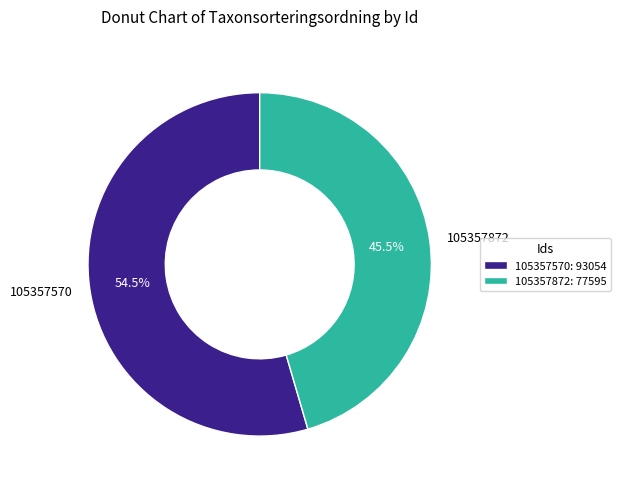

What portion of the pie excludes 105357570?

45.5%